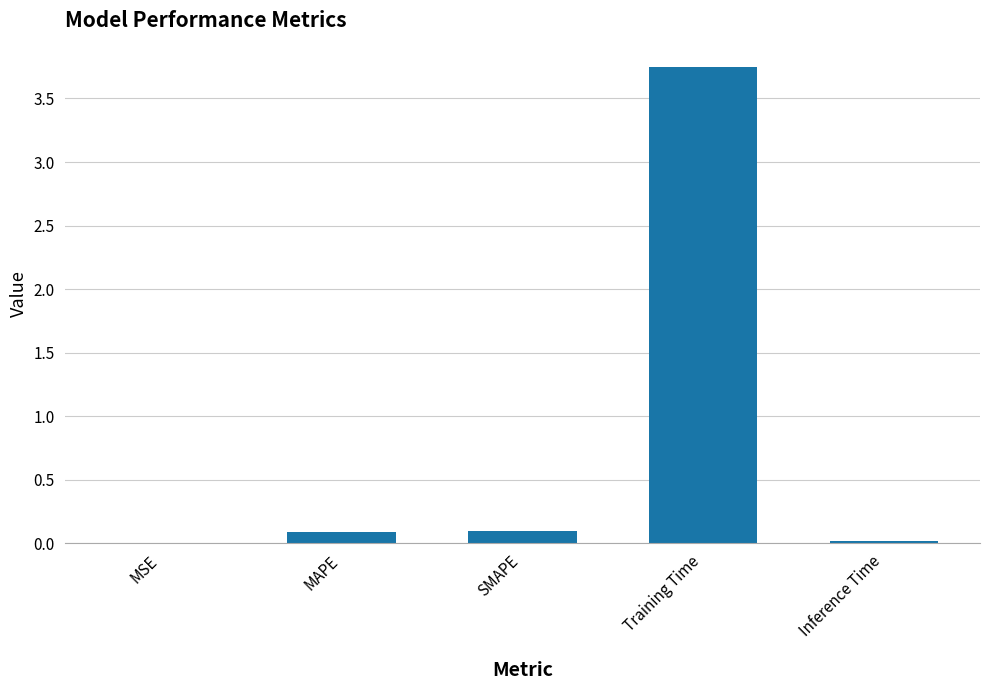

What is the sum of all values?

4.0